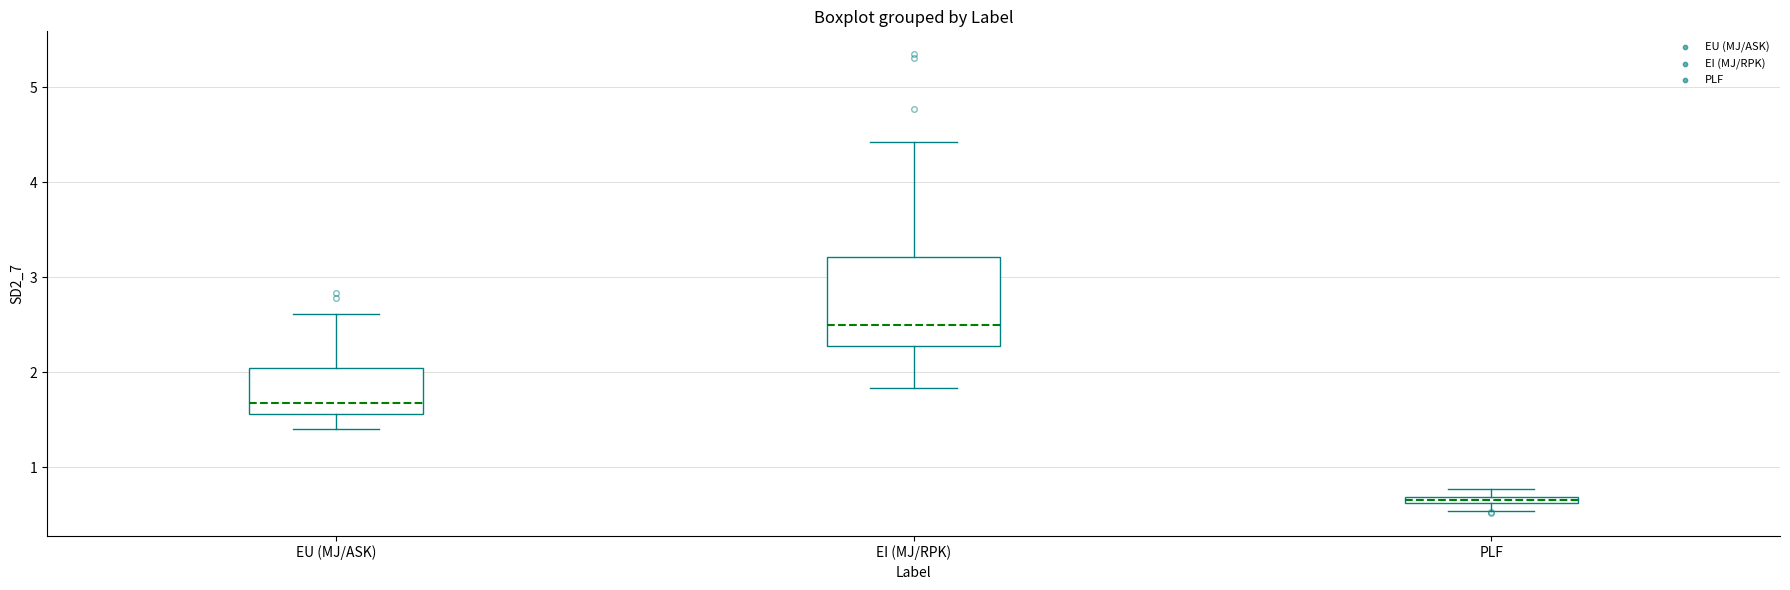

Which box has the highest median line?

EI (MJ/RPK)